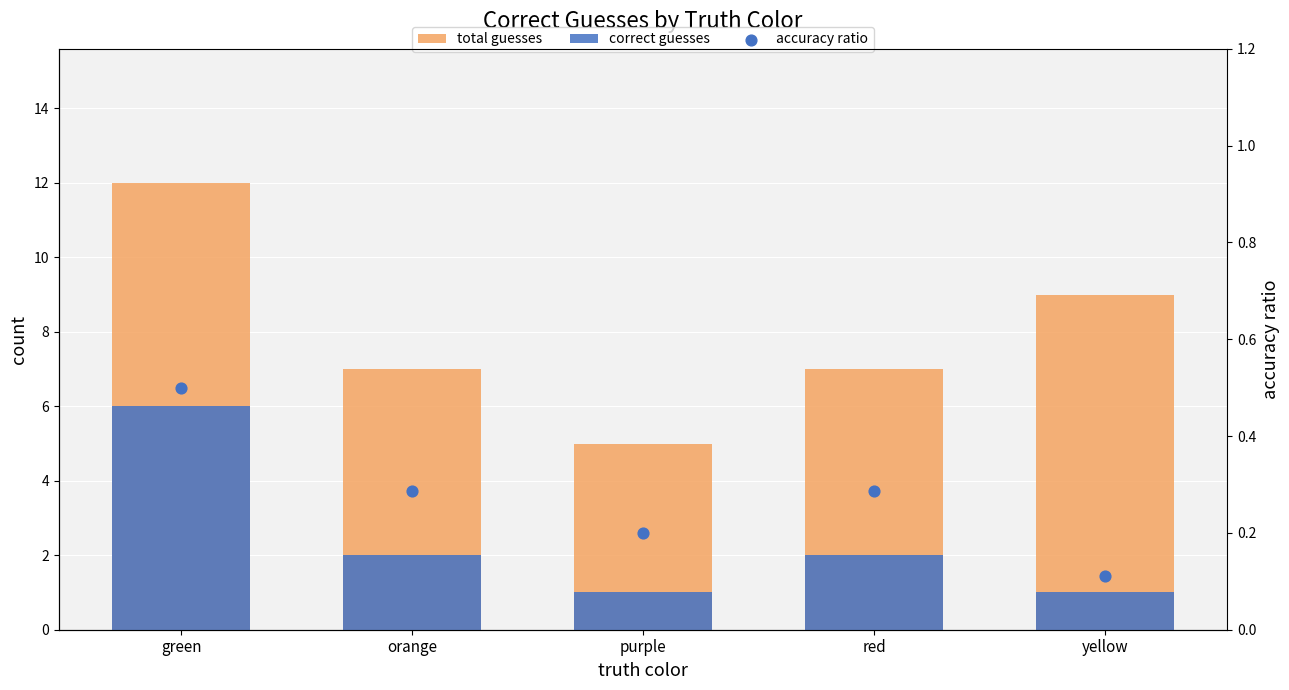

Which series contains the highest Y value?

total guesses